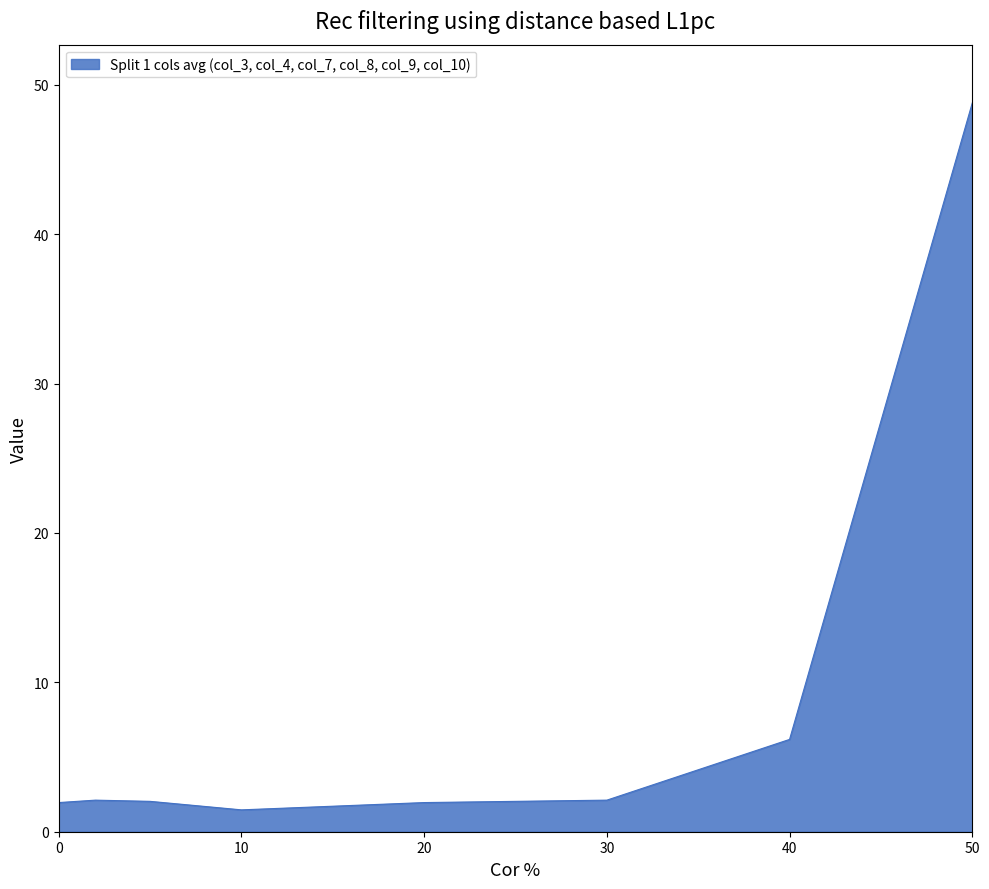

What is the difference between the maximum and minimum values?

47.3